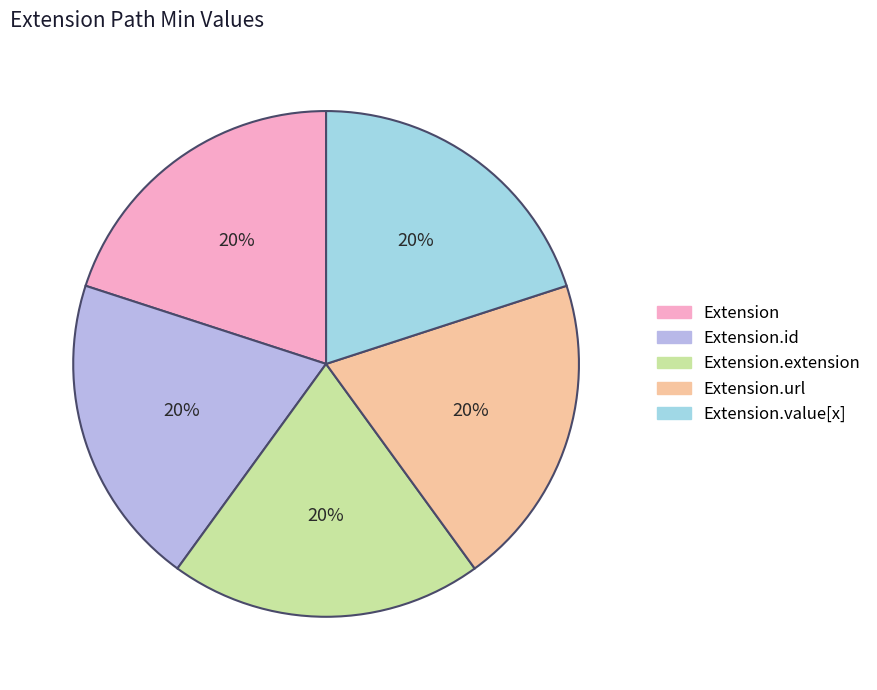

Is there any slice that represents more than half of the pie?

No